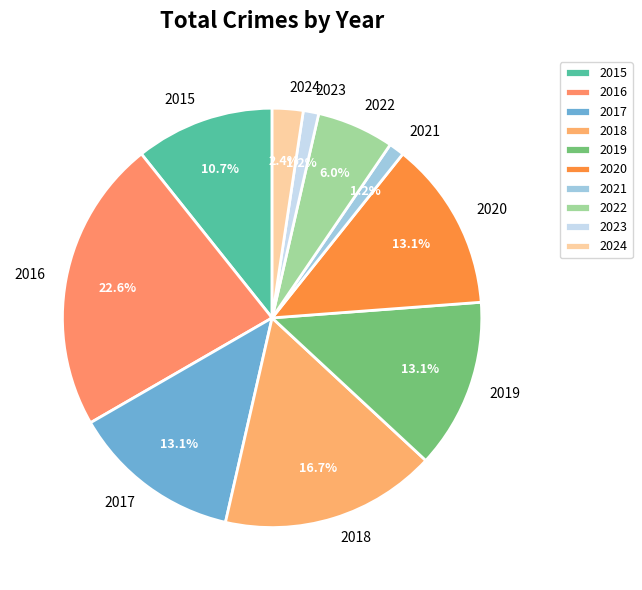

Which slice is the largest?

2016